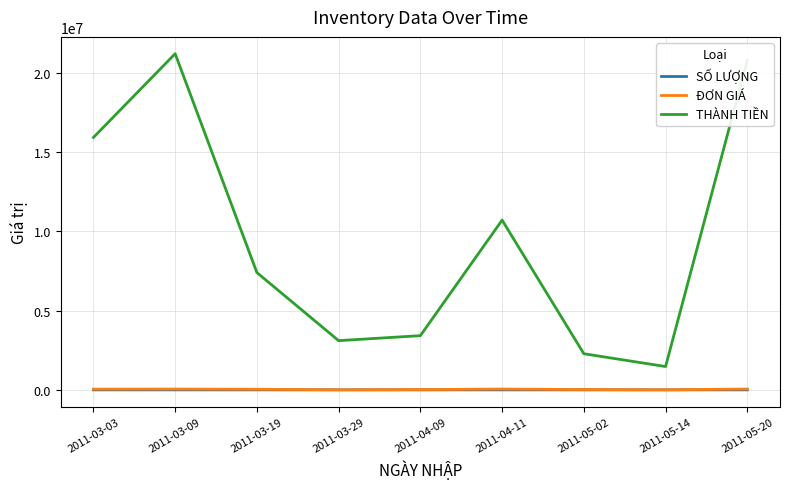

What is the difference between the maximum and minimum values in the SỐ LƯỢNG series?

570